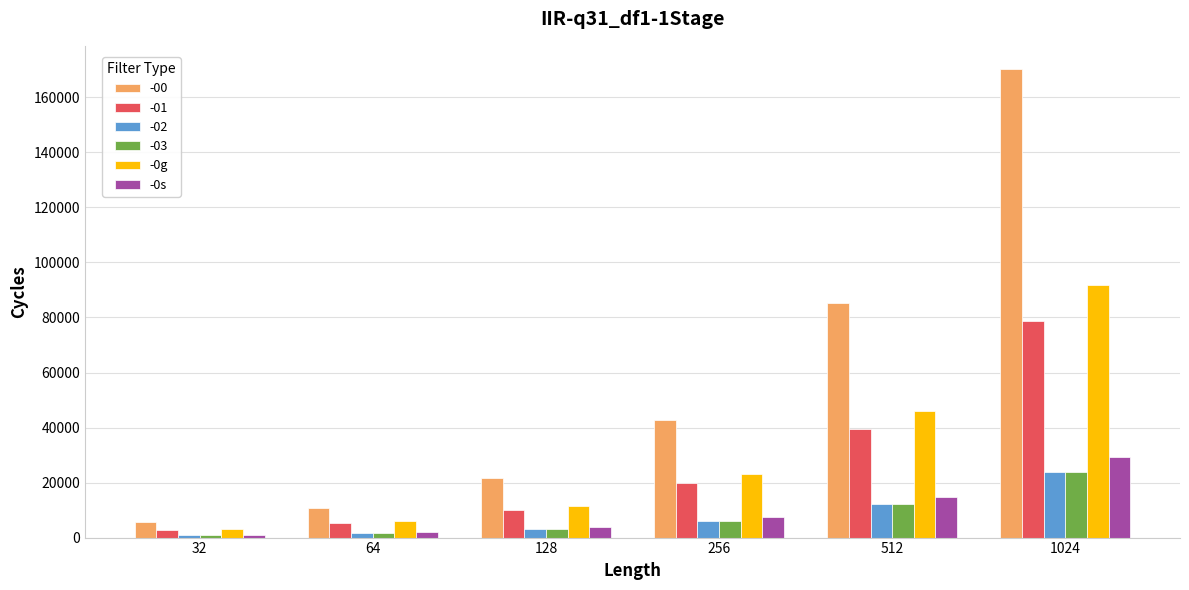

How many data points in -0g are less than 23061?

3